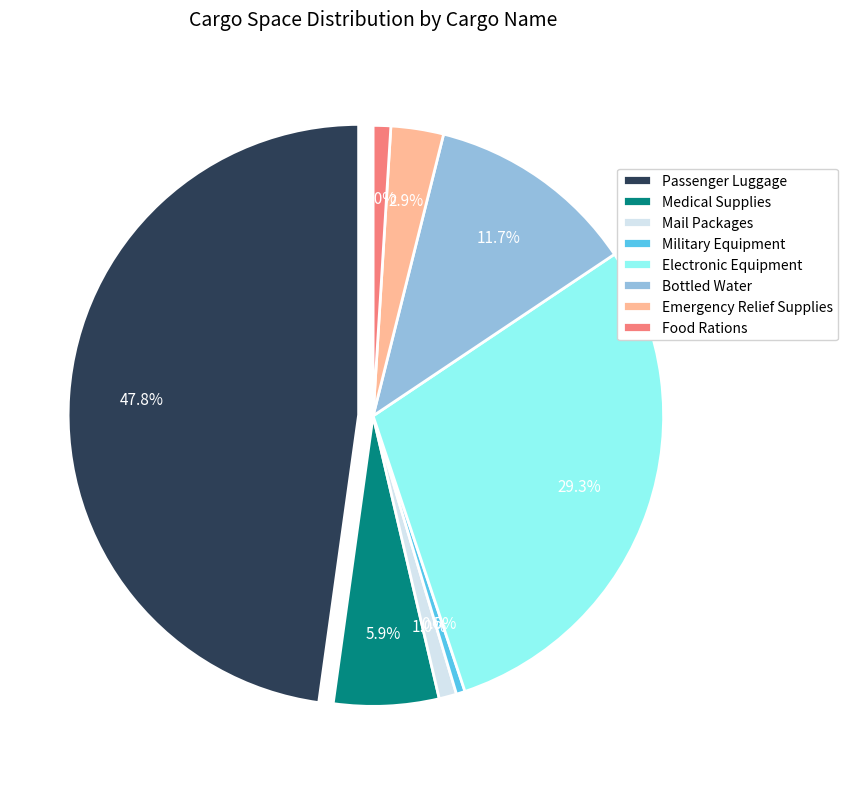

Is it true that Bottled Water is 12% of the pie?

True